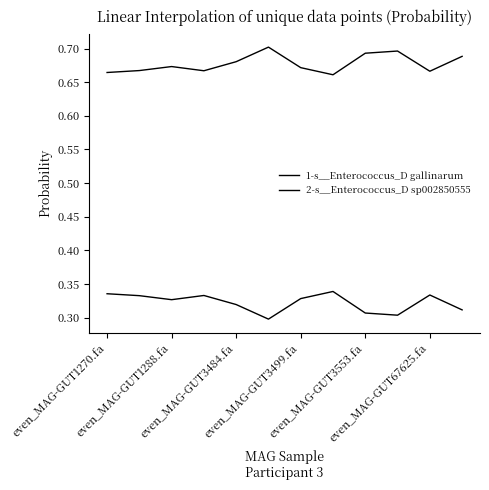

What is the label of the 12th point from the left?

11